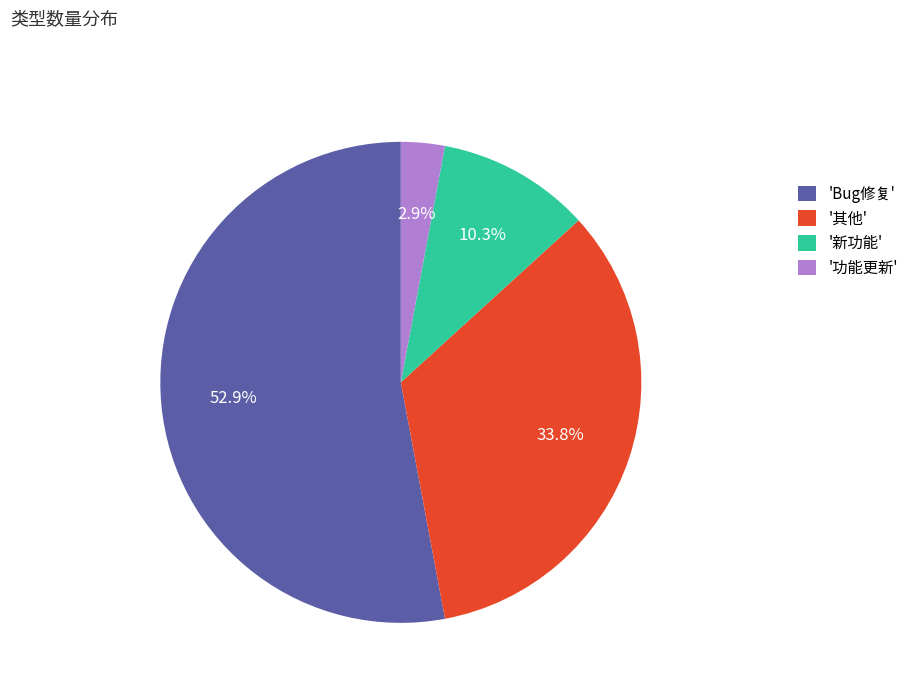

What is the smallest slice in the pie chart?

'功能更新'